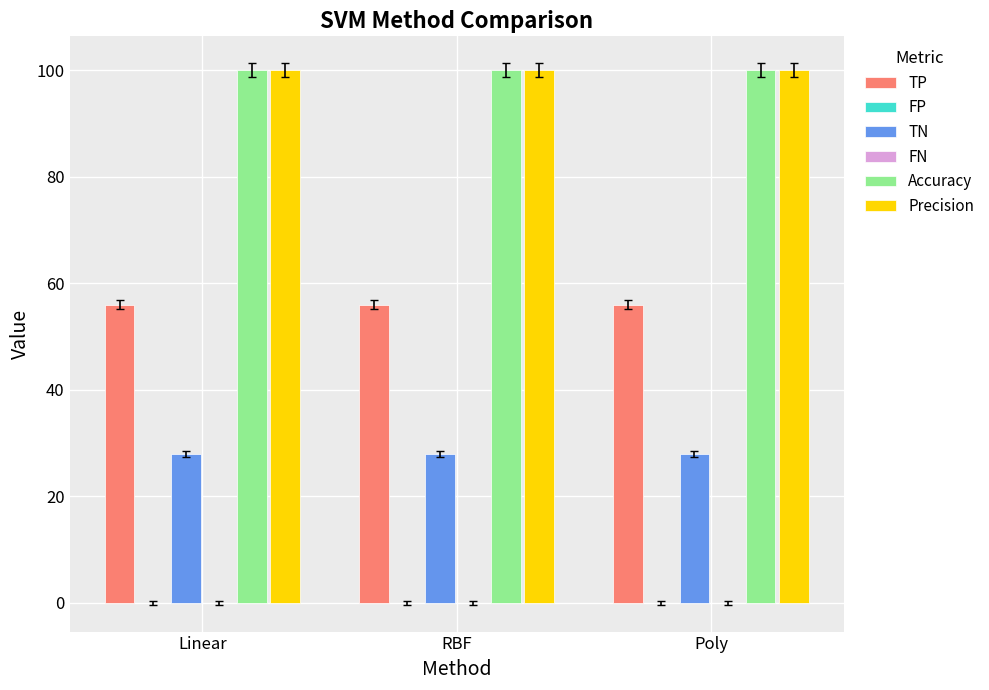

What is the sum of all Precision values?

300